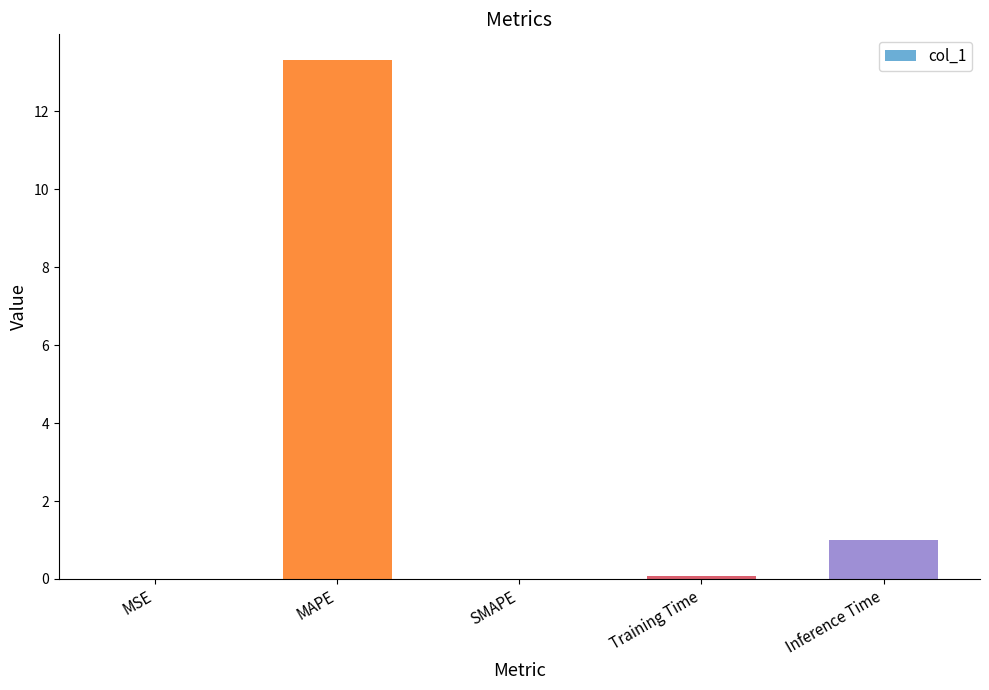

Which has a higher value, Inference Time or MAPE?

MAPE